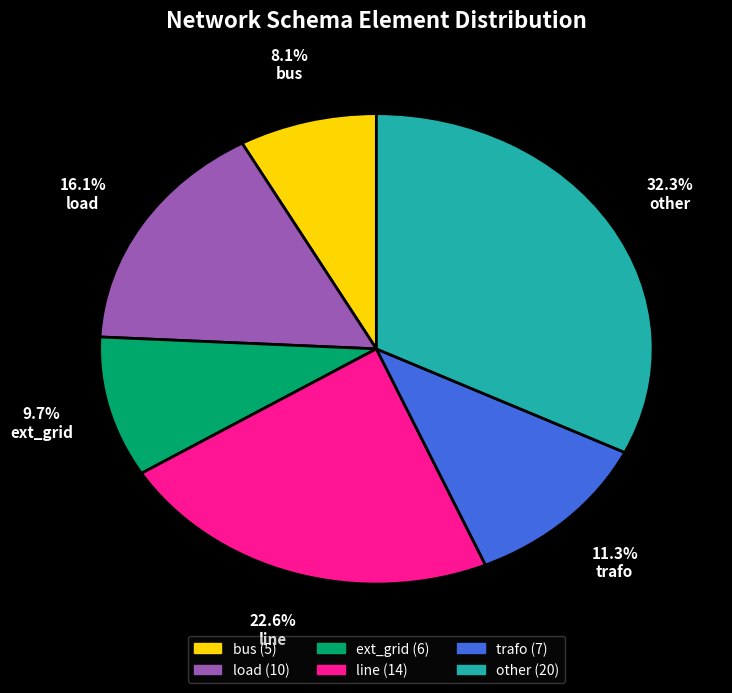

What percentage is NOT represented by other?

67.7%